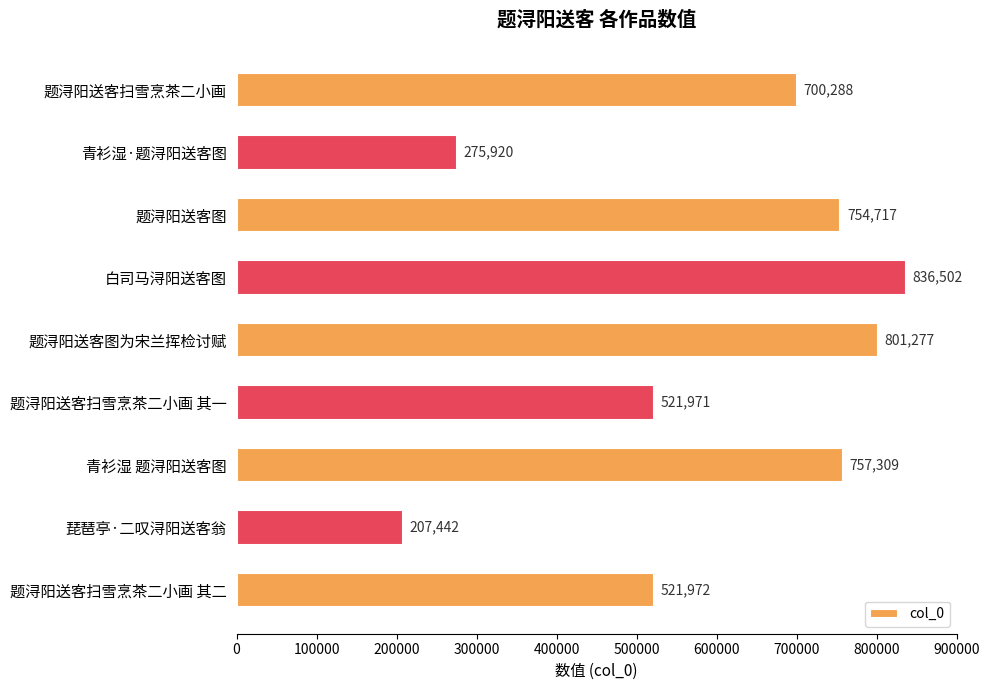

Reading top to bottom, what are all the values shown in this chart?

700288	275920	754717	836502	801277	521971	757309	207442	521972